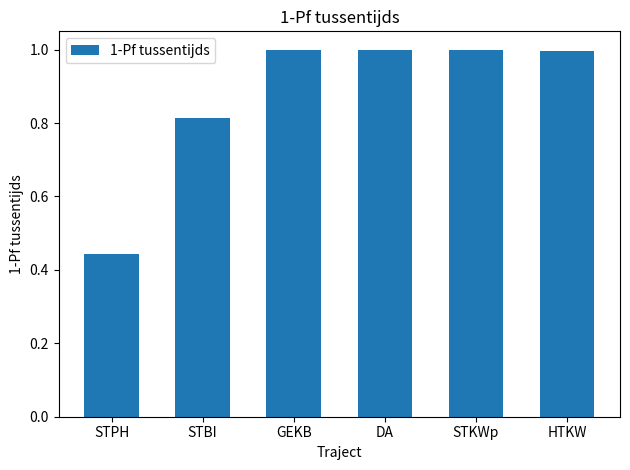

Which category has the lowest value across all series?

STPH